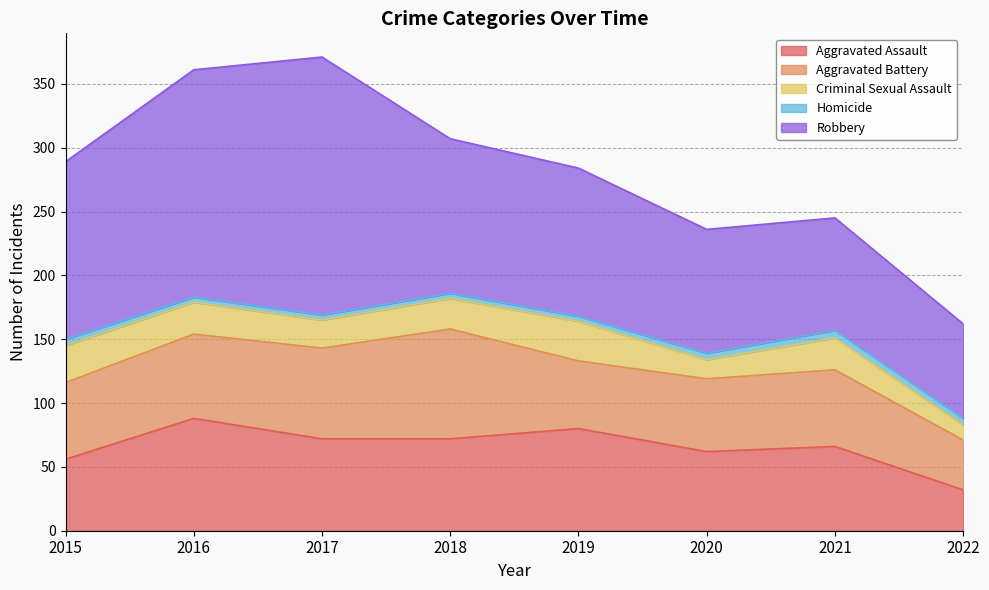

List the labels in order of Criminal Sexual Assault value, smallest first.

2022, 2020, 2017, 2018, 2016, 2021, 2015, 2019